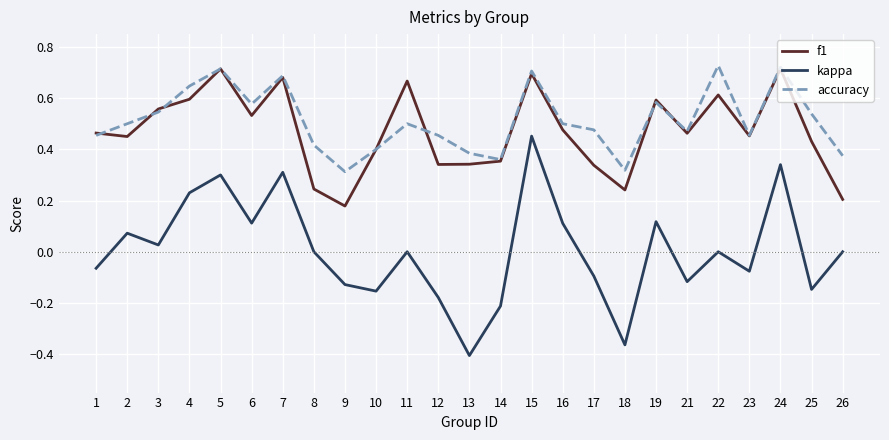

Which category has the lowest value across all series?

13